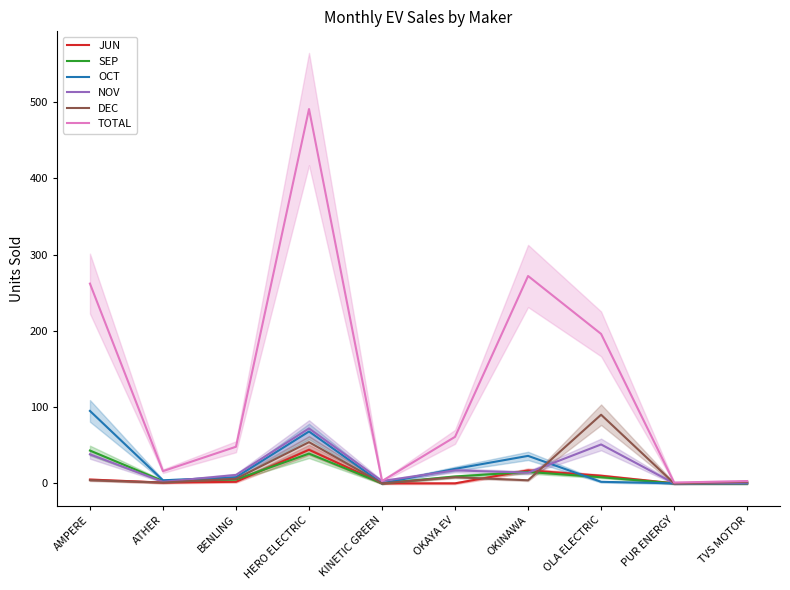

What is the label of the 3rd point from the right?

OLA ELECTRIC